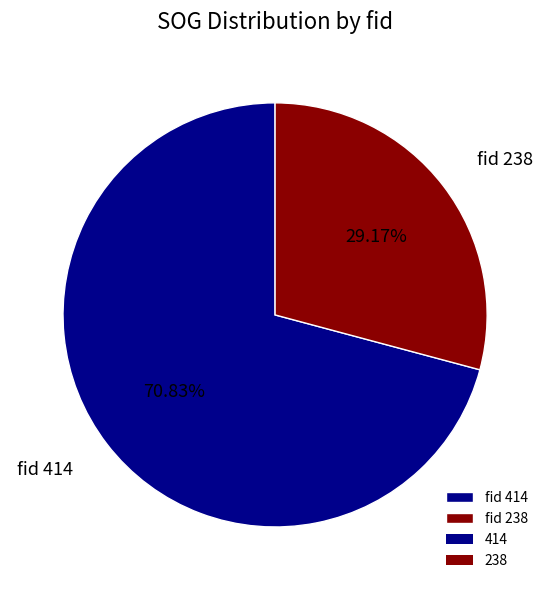

Count the number of slices in the pie.

2